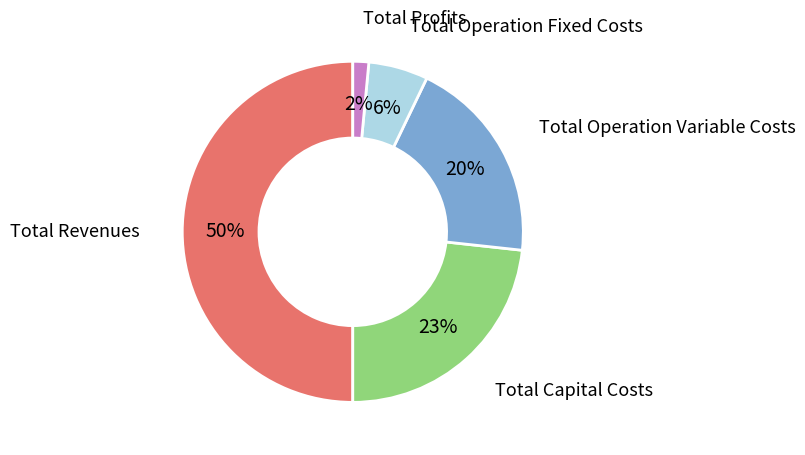

To the nearest percent, what is the difference between the largest and smallest slice percentages?

48%